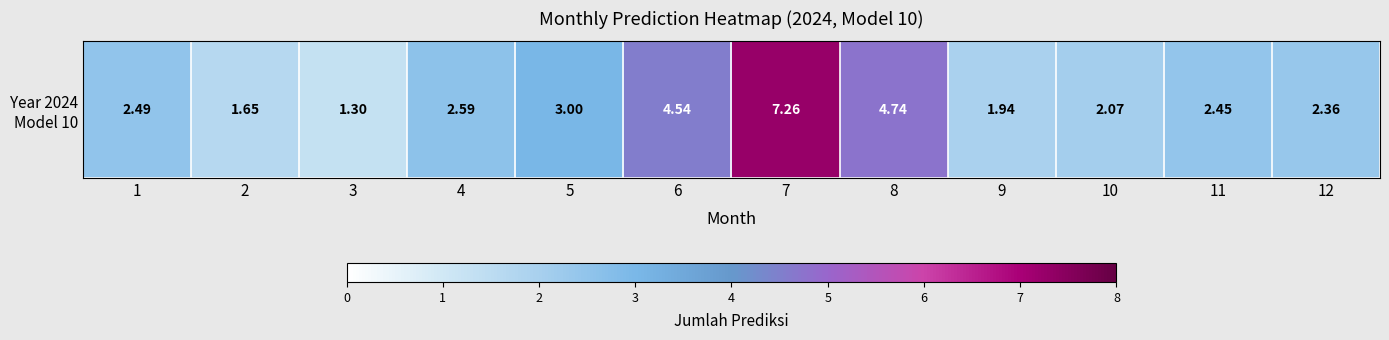

What is the difference between the second highest and minimum values?

3.4